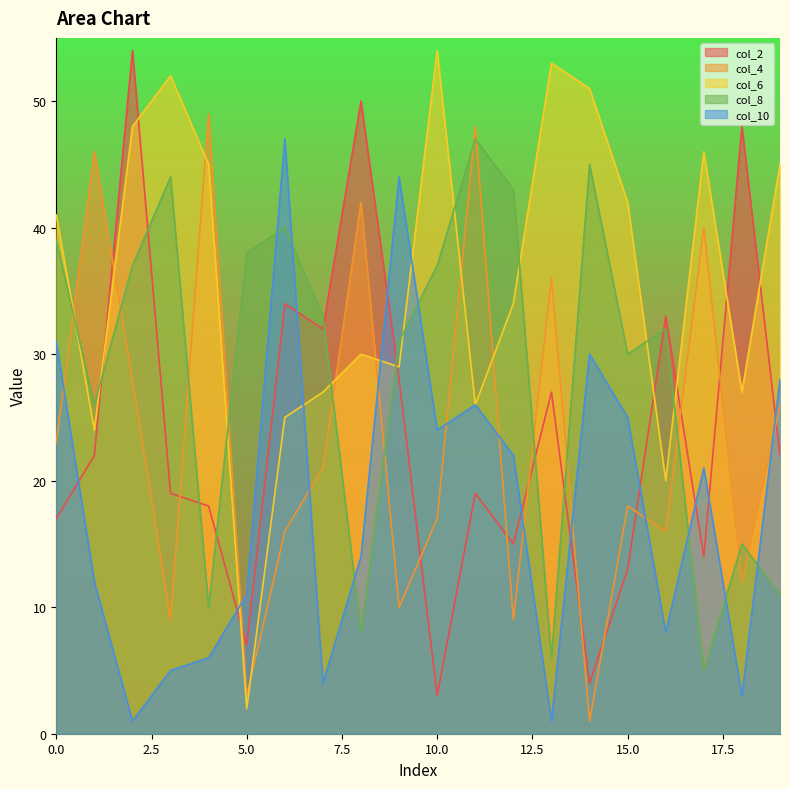

What is the difference between the highest and lowest values at 14?

50